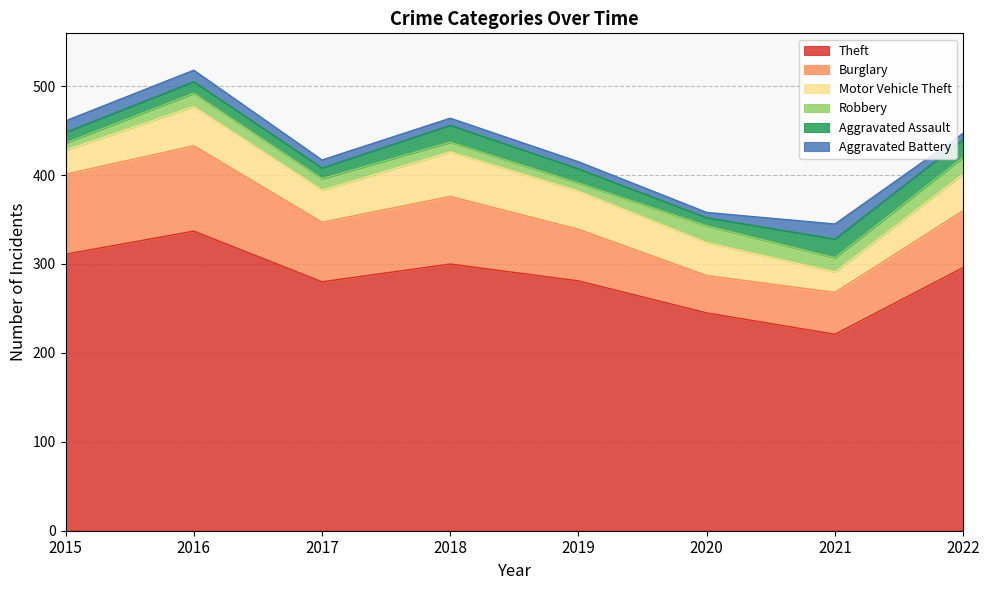

What is the average value of the Motor Vehicle Theft series?

38